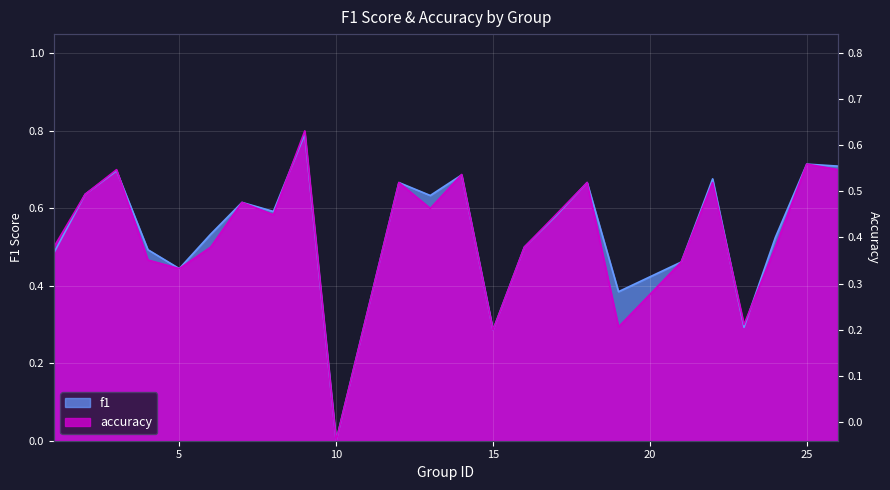

Which series has the largest total across all categories?

f1